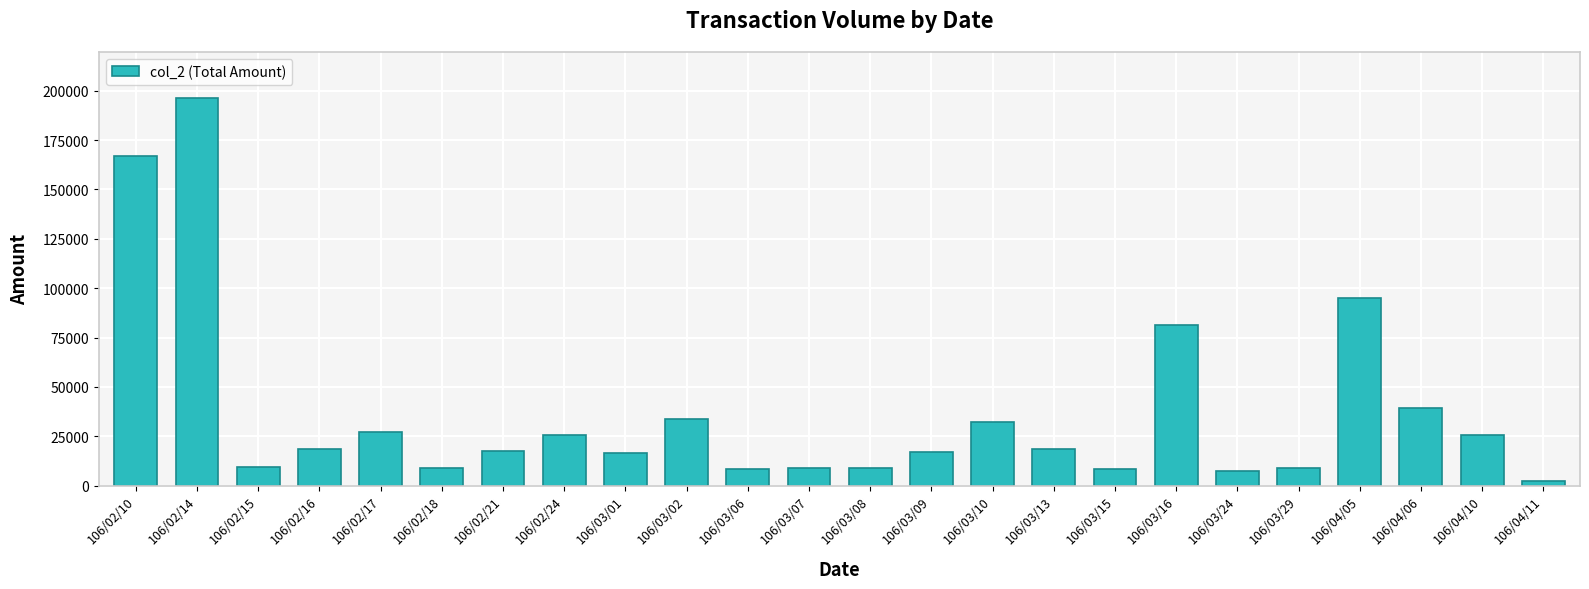

The value at 106/04/05 is 95090. True or false?

True